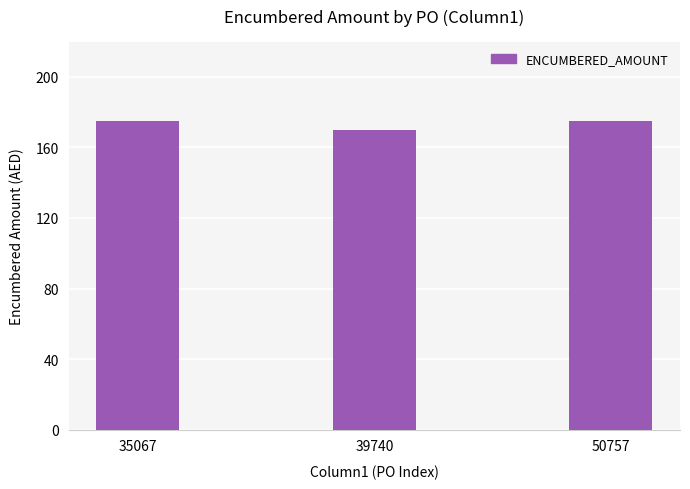

Reading right to left, list all the values displayed in this chart.

175	170	175